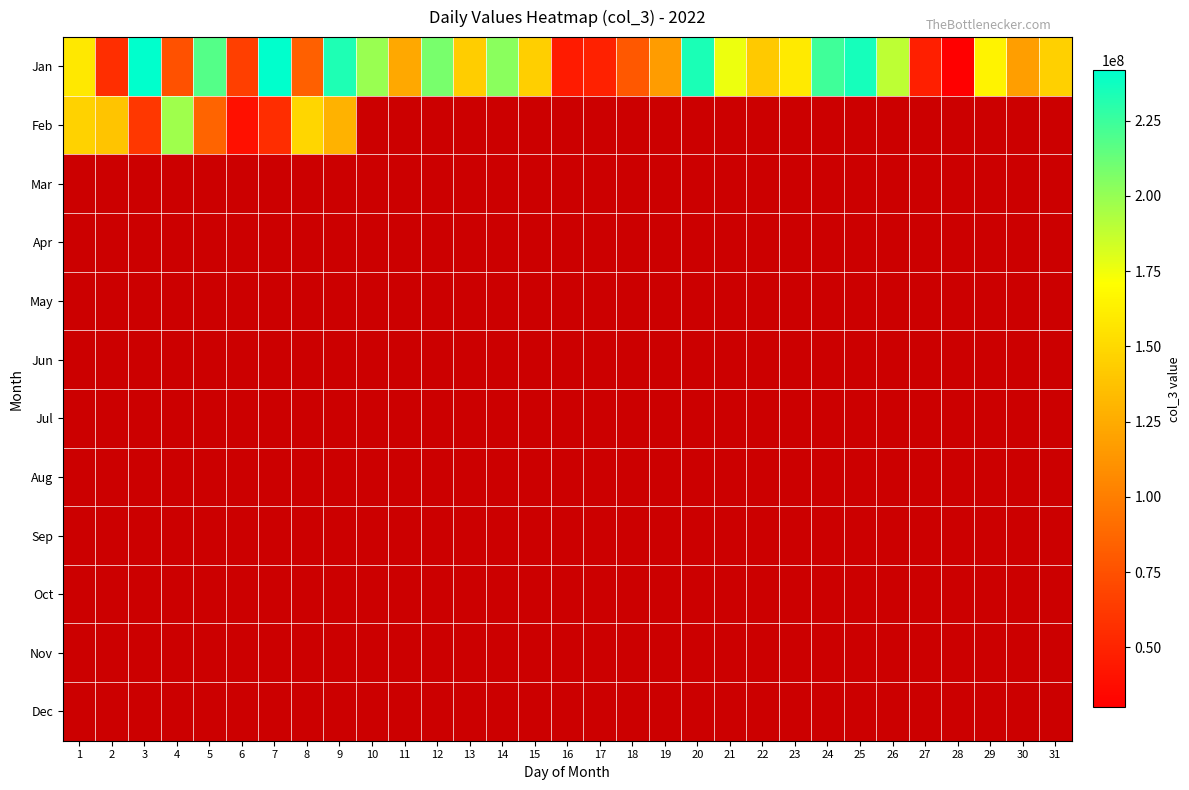

Which category has the highest value in the May series?

1